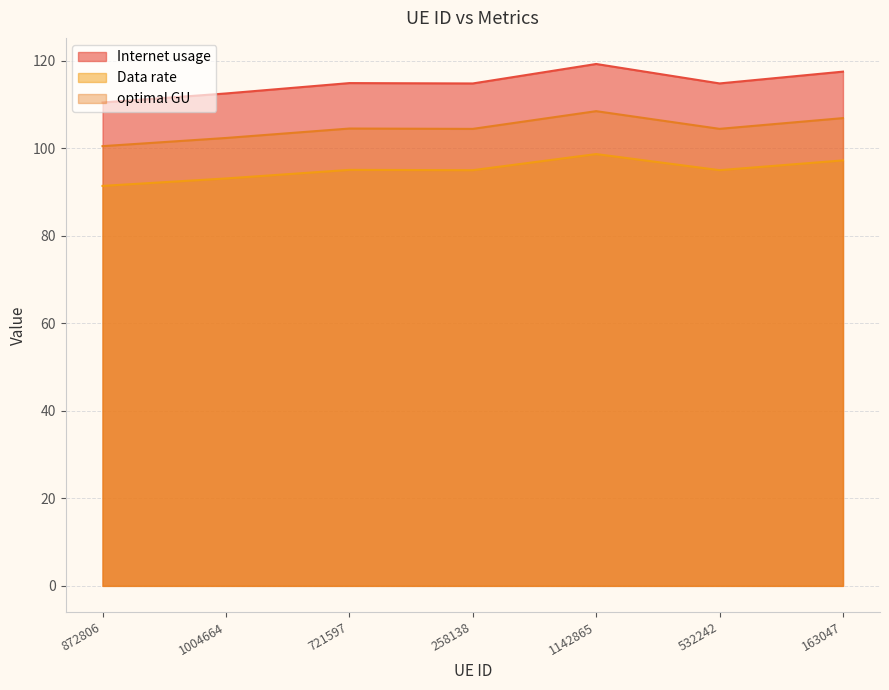

Rank the categories by Internet usage value from highest to lowest.

1142865, 163047, 721597, 532242, 258138, 1004664, 872806